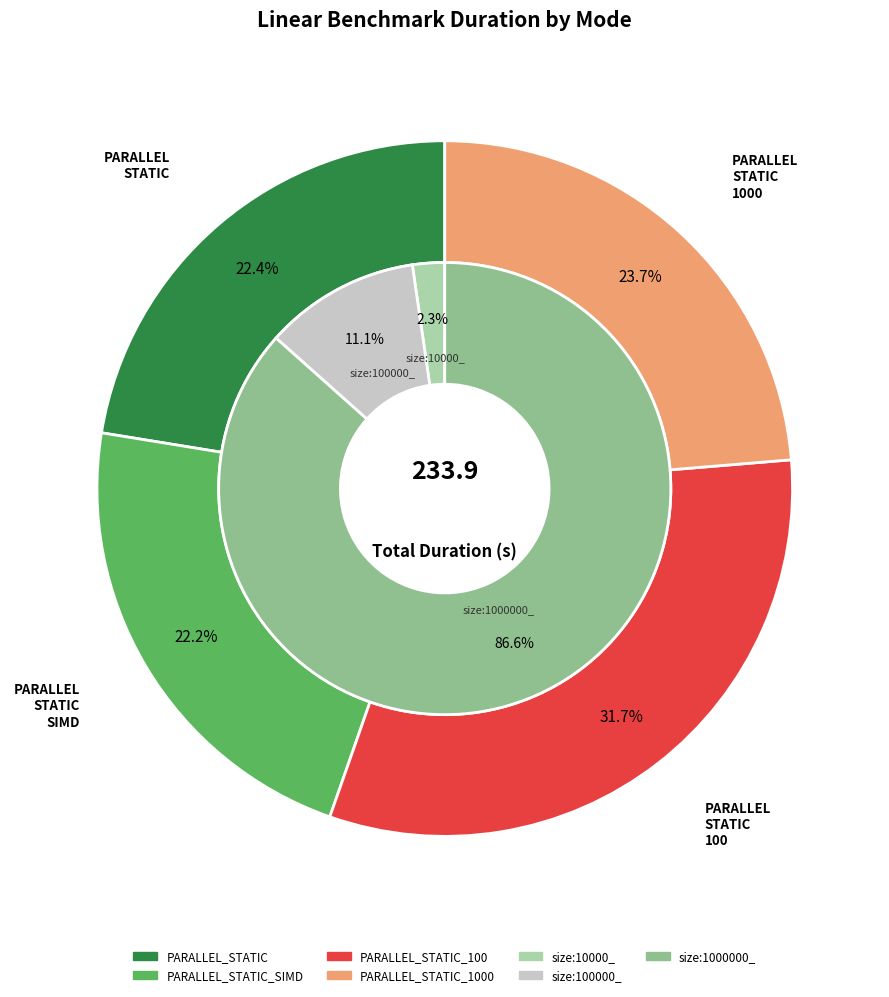

How many slices are in this pie chart?

4